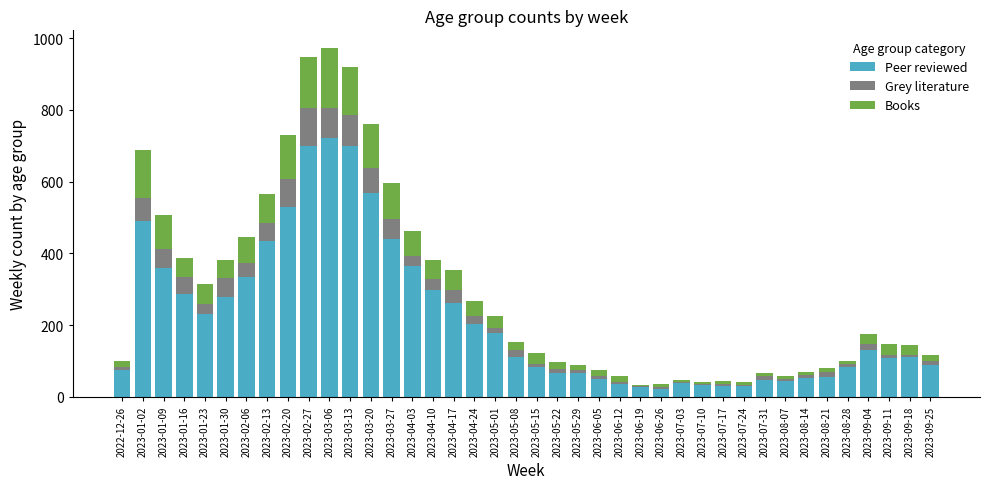

The value of Peer reviewed at 2023-03-13 is 289. True or false?

False